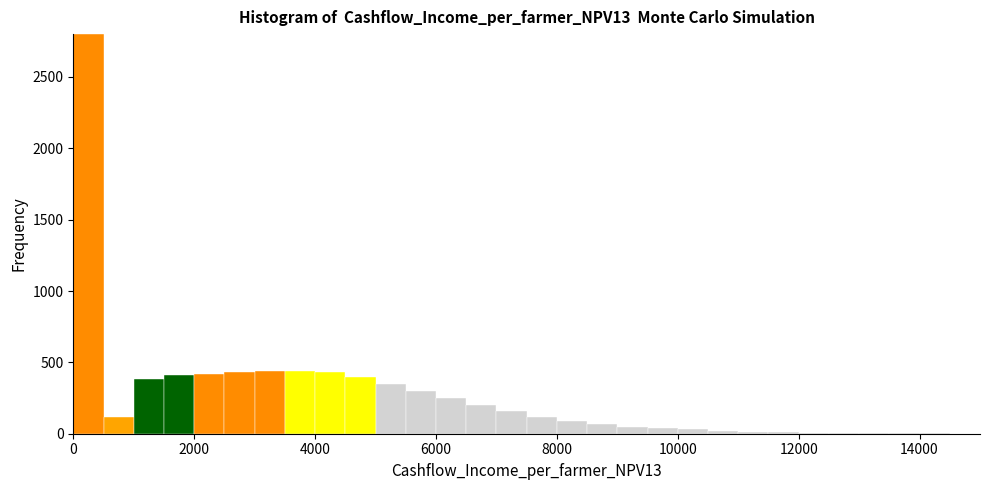

Around what value on the x-axis is the tallest bar? Give the approximate position of its centre, as read against the axis.

200